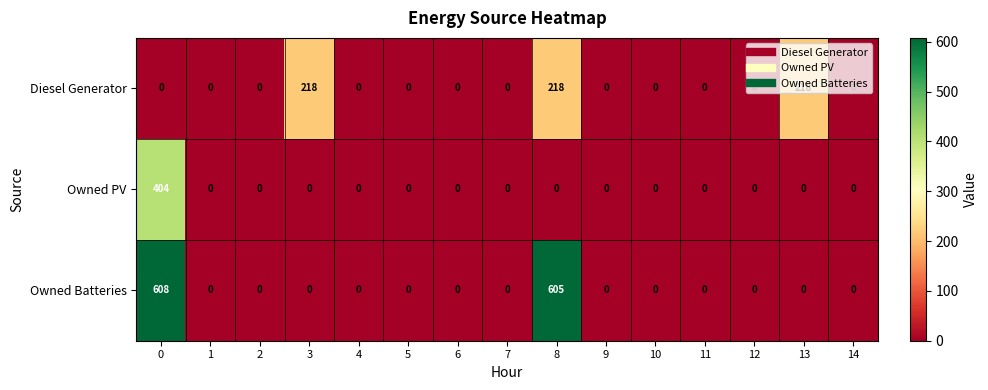

What is the maximum value for Owned Batteries?

608